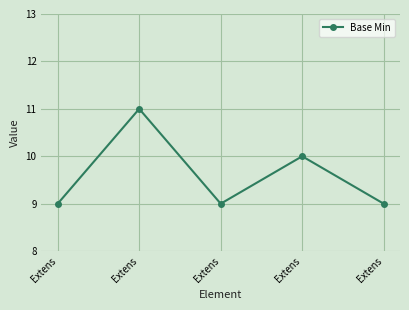

How many lines are shown in the chart?

1